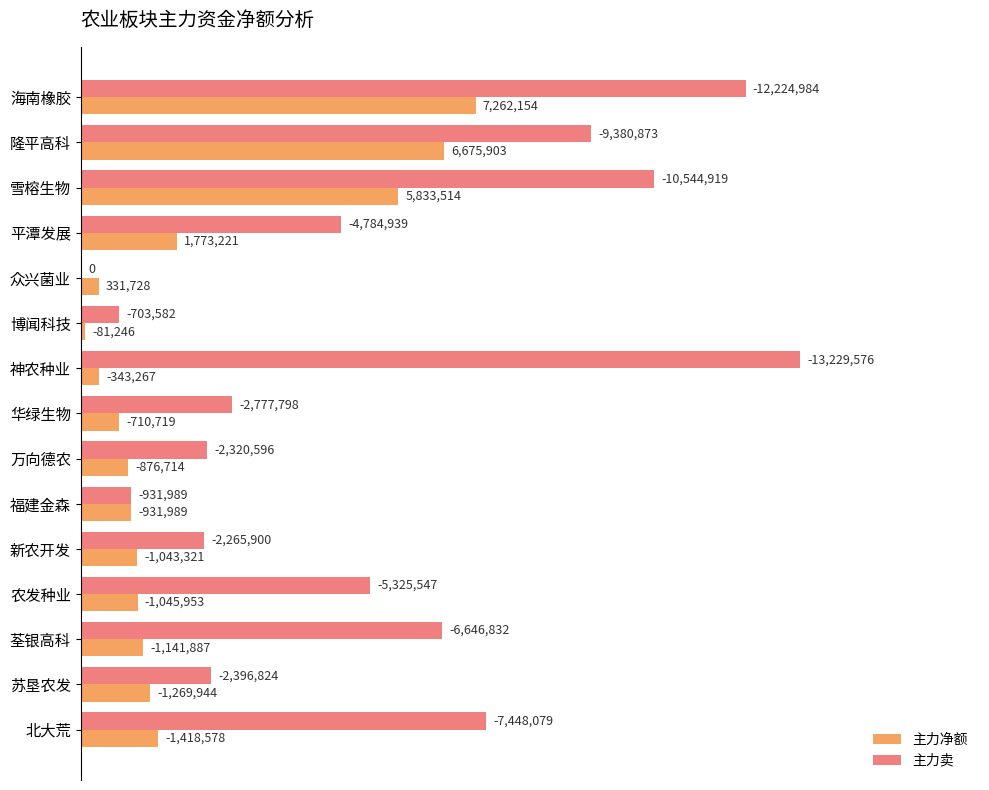

What is the difference between the maximum and minimum values in the 主力卖 series?

13229576